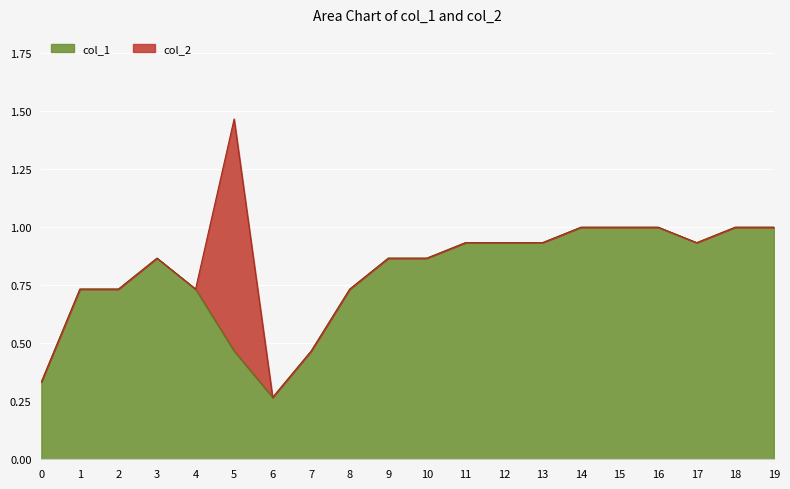

What is the difference between the second highest and second lowest values?

0.7